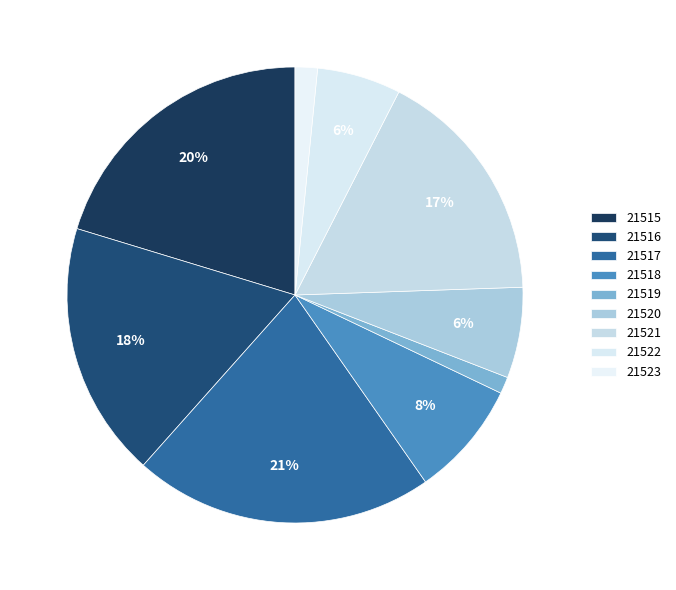

Is there any slice that represents more than half of the pie?

No